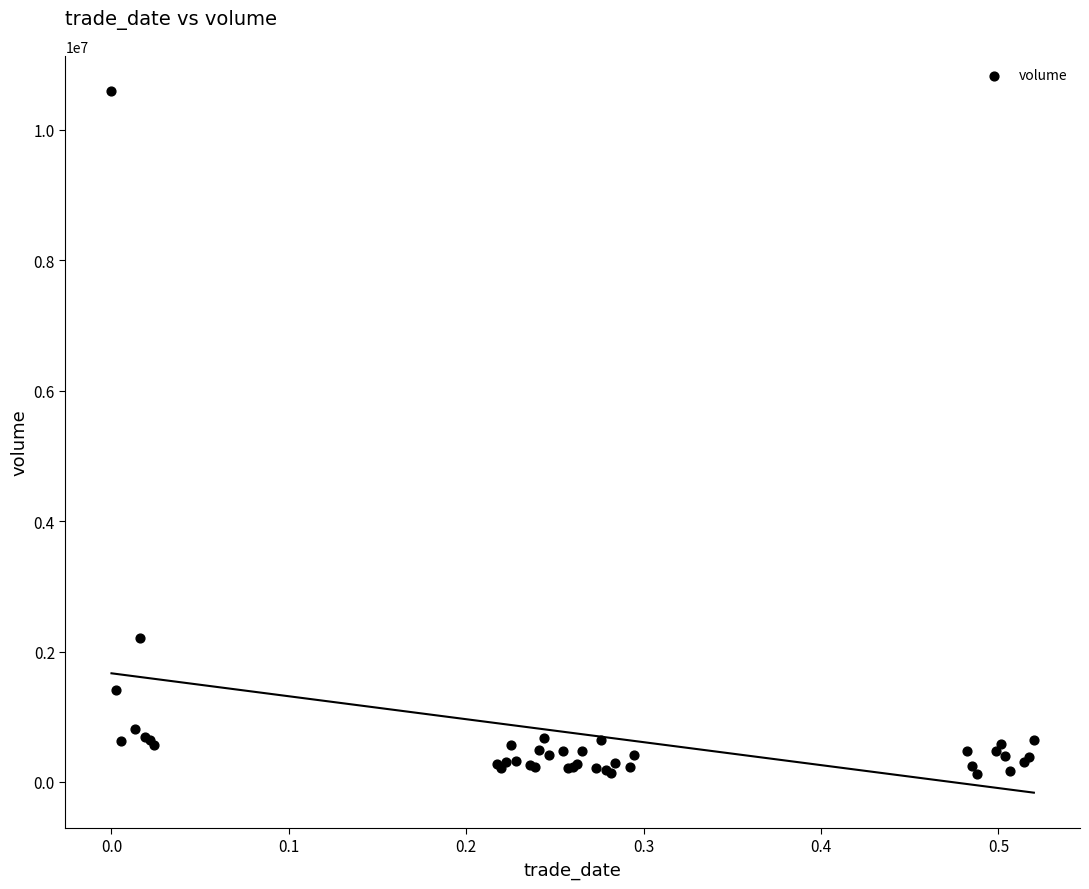

What Y value in the scatter plot is closest to 5357716?

2202283